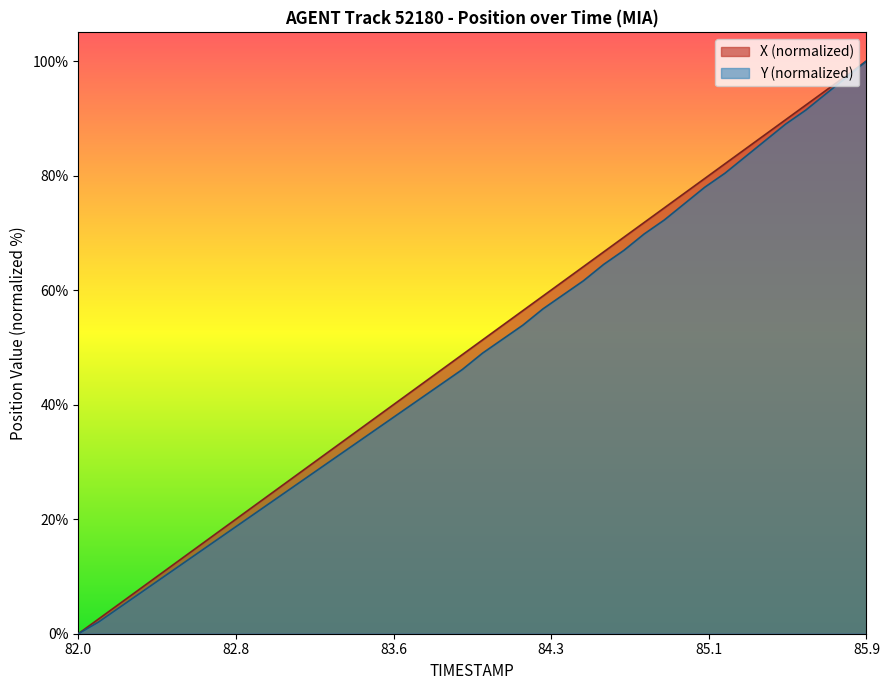

What is the highest value of the X (normalized) series?

100.0